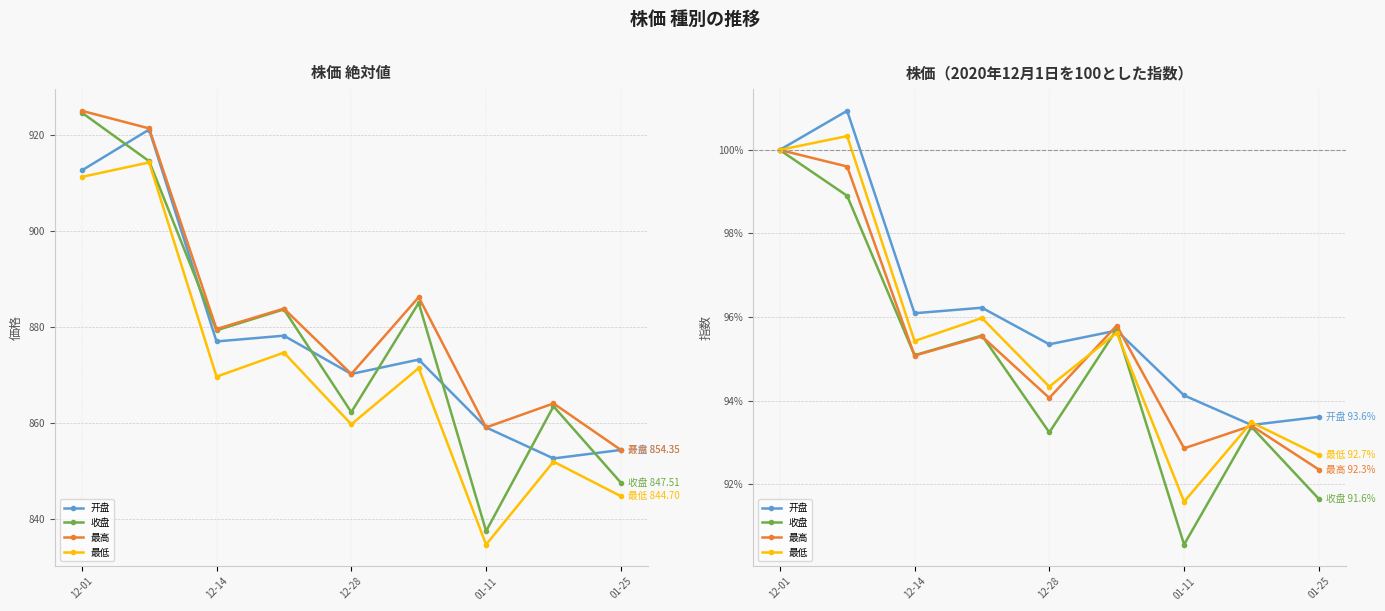

Reading right to left, list all the values displayed in this chart.

开盘: 93.6	93.4	94.1	95.7	95.3	96.2	96.1	100.9	100.0
收盘: 91.6	93.4	90.6	95.7	93.2	95.6	95.1	98.9	100.0
最高: 92.3	93.4	92.9	95.8	94.1	95.5	95.1	99.6	100.0
最低: 92.7	93.5	91.6	95.6	94.3	96.0	95.4	100.3	100.0